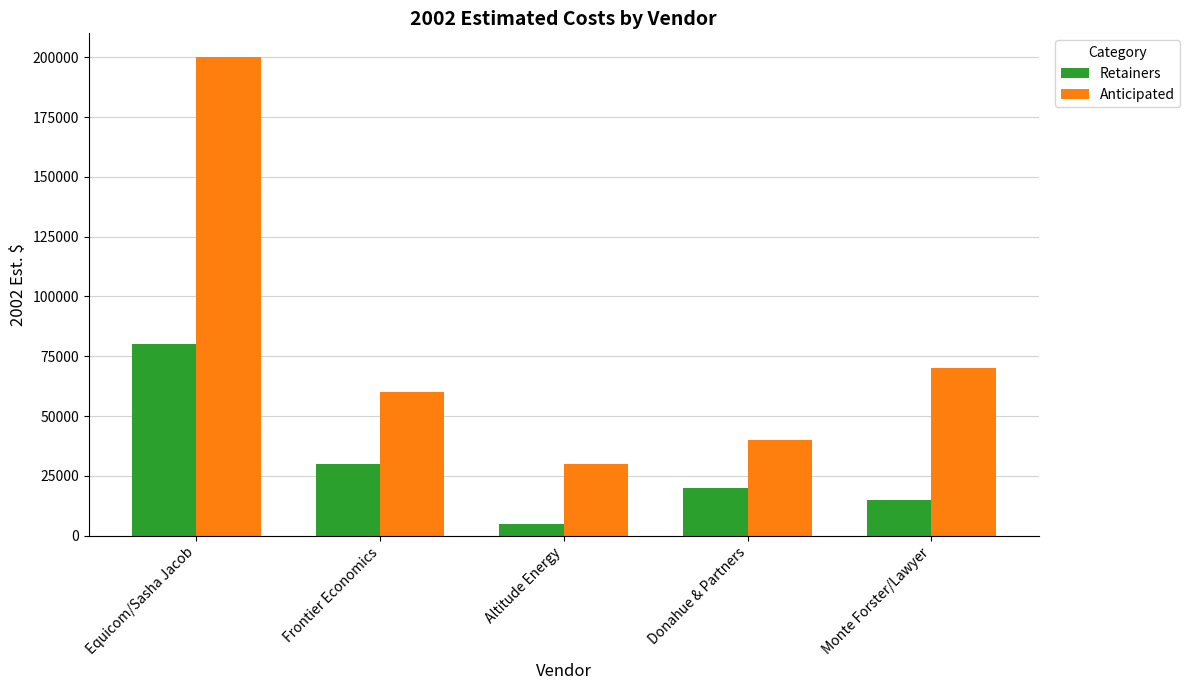

What are all the series names shown in the legend?

Retainers, Anticipated